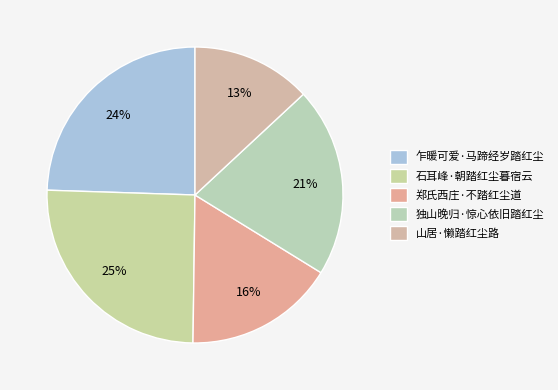

To the nearest percent, what is the average slice percentage?

20%